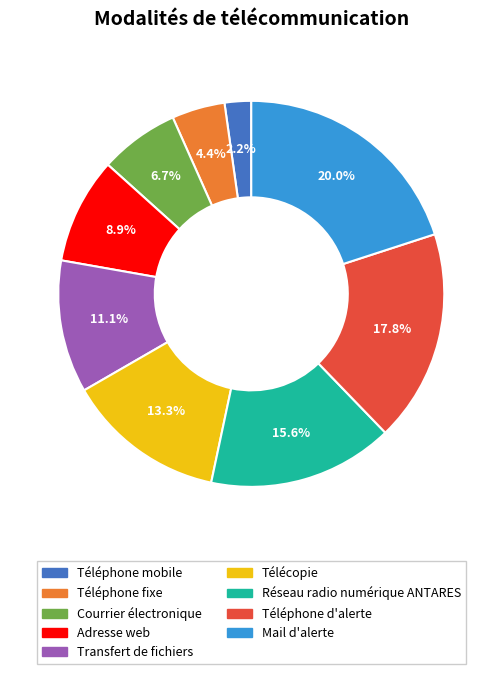

To the nearest percent, what is the difference between the Adresse web and Mail d'alerte slice percentages?

11%